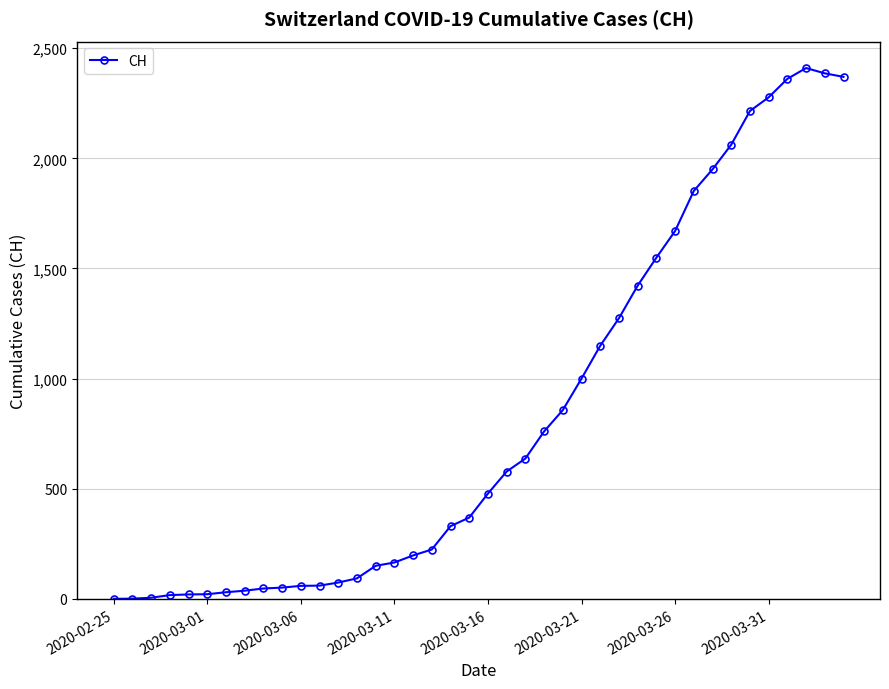

Count the number of categories in the chart.

40